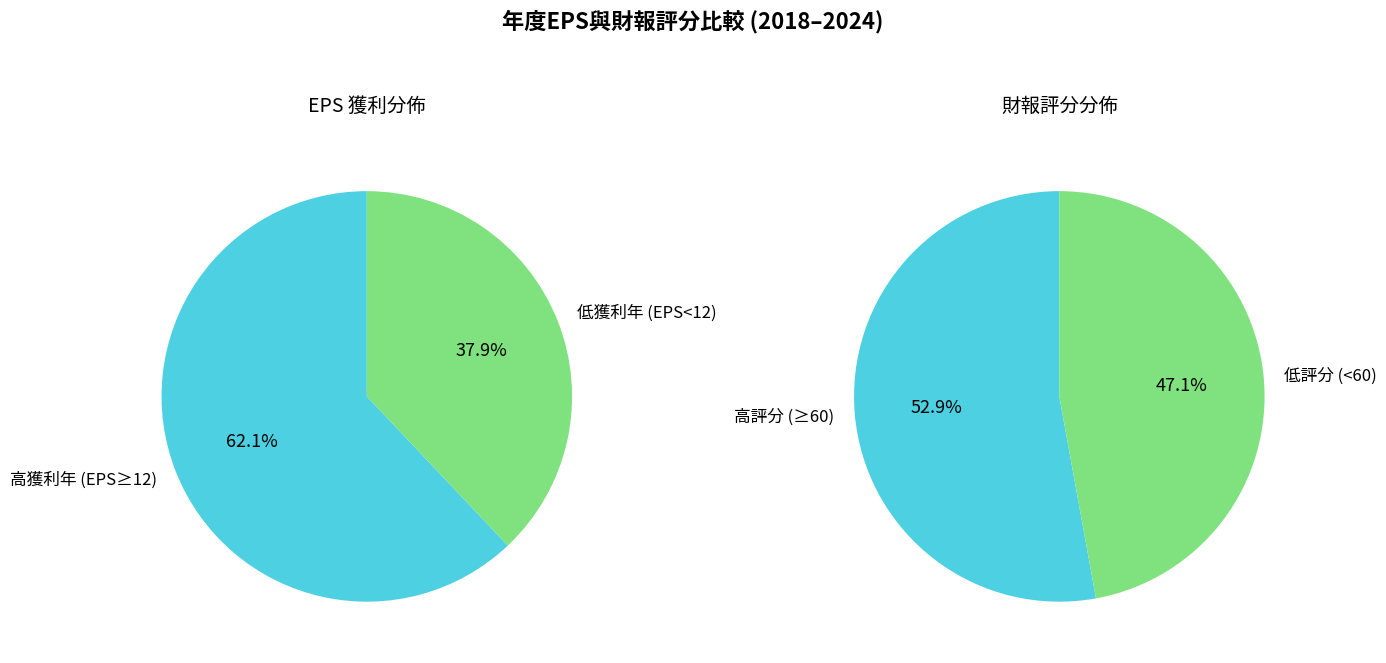

Is it true that 2024 is 28% of the pie?

False